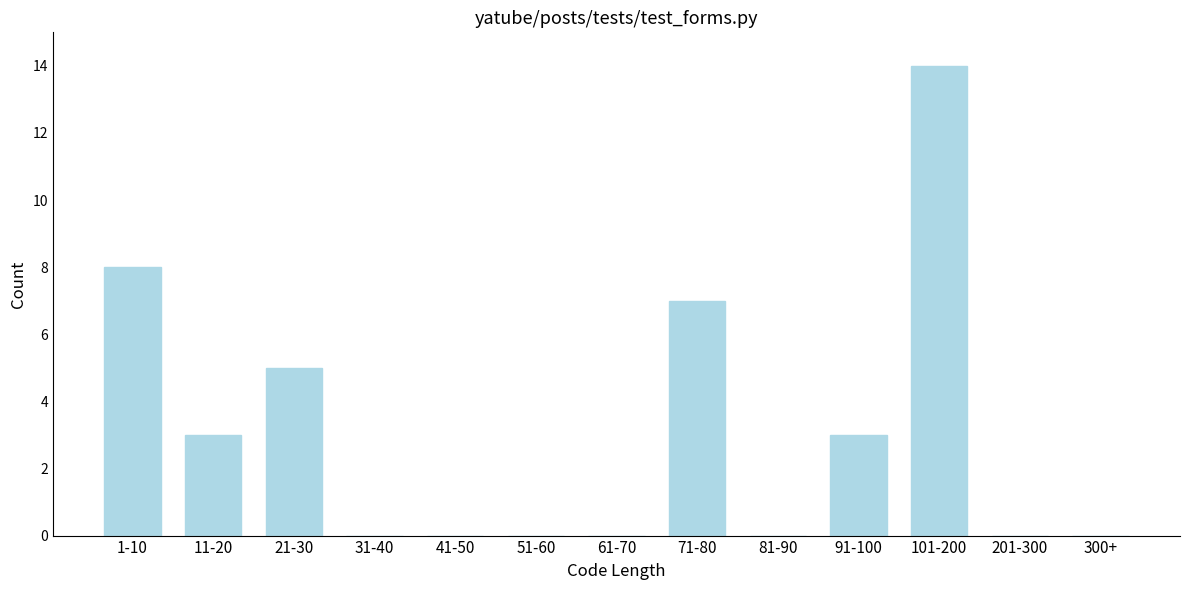

Reading left to right, what are all the values shown in this chart?

1-10=8	11-20=3	21-30=5	31-40=0	41-50=0	51-60=0	61-70=0	71-80=7	81-90=0	91-100=3	101-200=14	201-300=0	300+=0